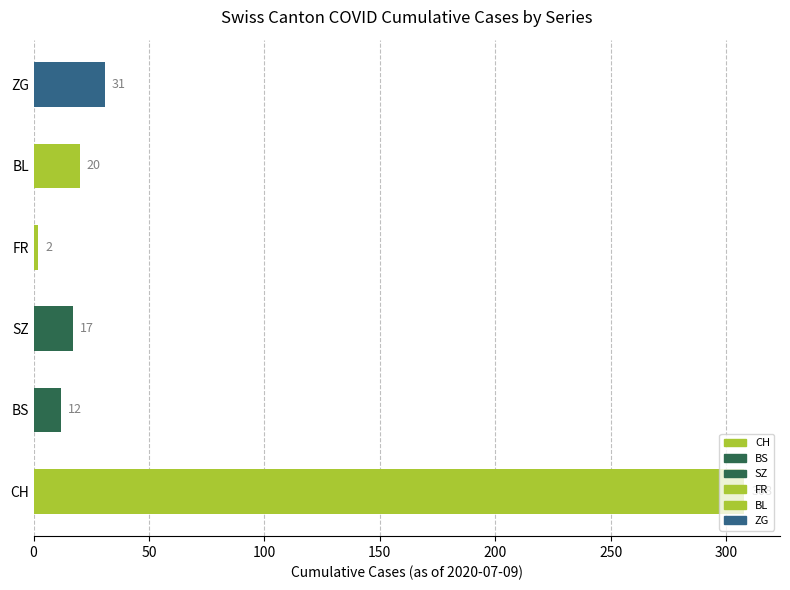

How many values are below 20?

3